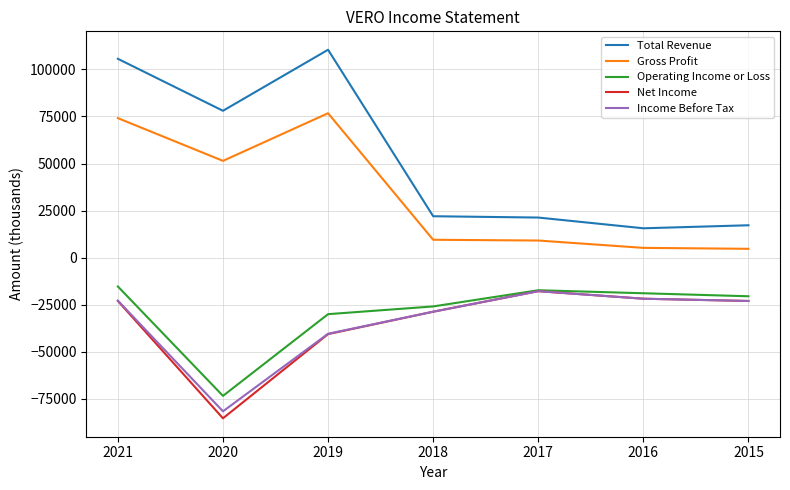

Is this an area chart (filled region under the line)?

No